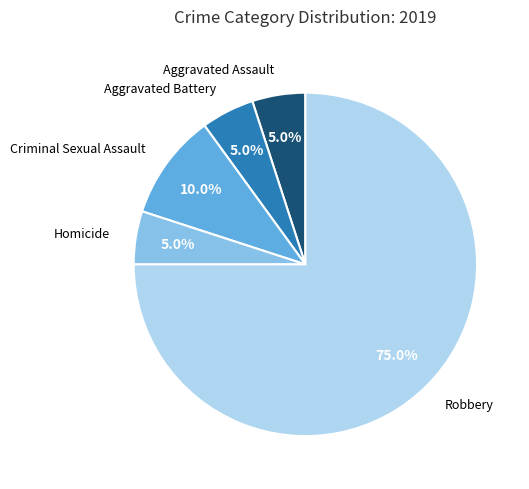

Does any single category account for the majority?

Yes